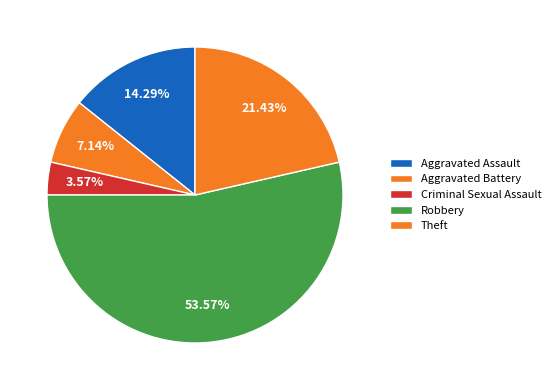

How many slices are in this pie chart?

5